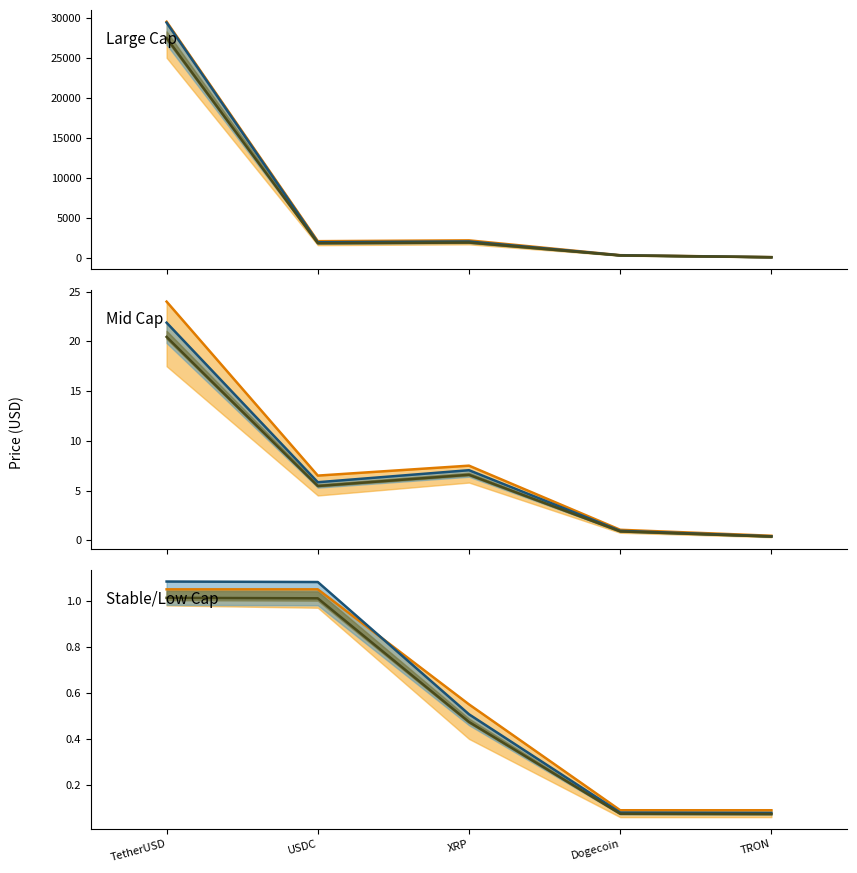

True or false: Blue mean has a value of 0.1 at TRON.

True